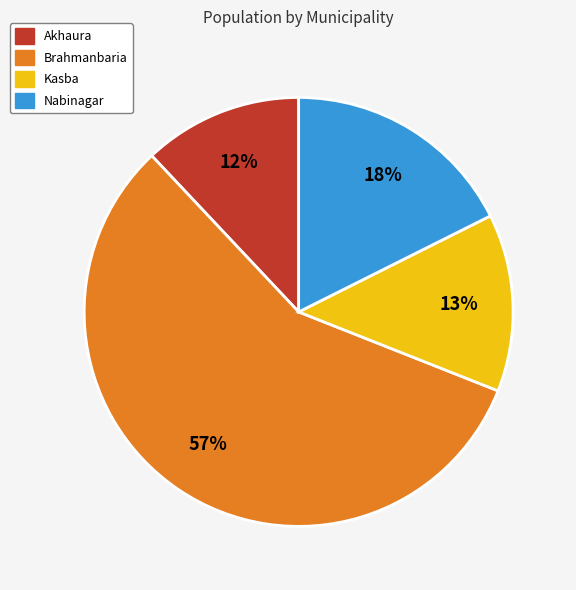

Which category accounts for the majority?

Brahmanbaria